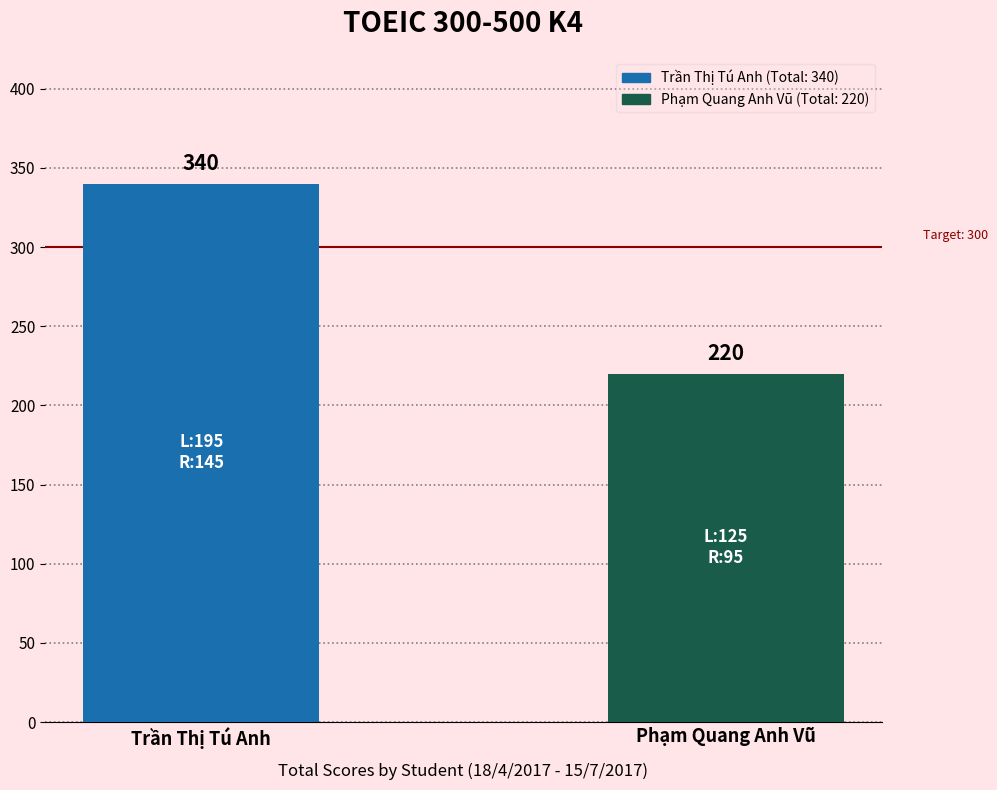

What is the difference between the values at Phạm Quang Anh Vũ and Trần Thị Tú Anh?

120